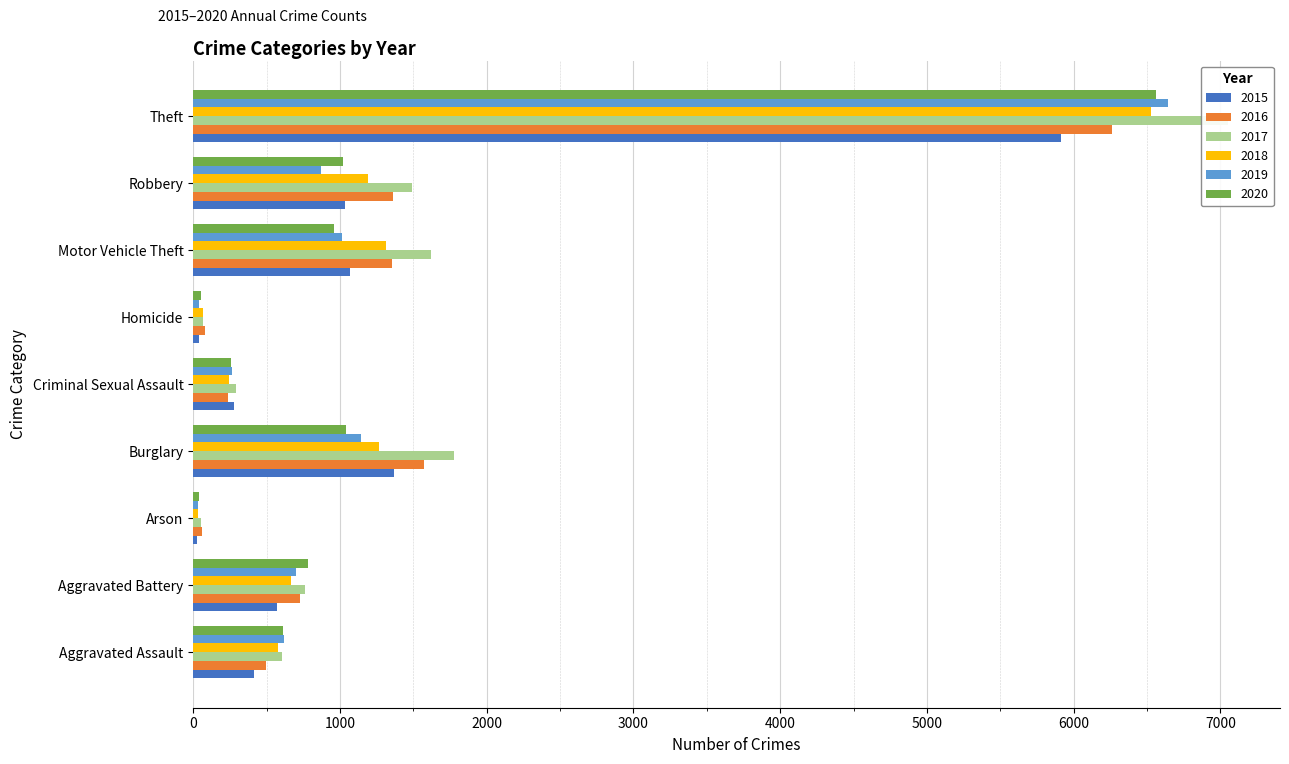

Reading left to right, what are all the values shown in this chart?

2015: Aggravated Assault=415	Aggravated Battery=570	Arson=27	Burglary=1367	Criminal Sexual Assault=278	Homicide=42	Motor Vehicle Theft=1069	Robbery=1032	Theft=5911
2016: Aggravated Assault=493	Aggravated Battery=729	Arson=57	Burglary=1574	Criminal Sexual Assault=238	Homicide=79	Motor Vehicle Theft=1352	Robbery=1359	Theft=6260
2017: Aggravated Assault=602	Aggravated Battery=765	Arson=54	Burglary=1777	Criminal Sexual Assault=294	Homicide=69	Motor Vehicle Theft=1624	Robbery=1492	Theft=7053
2018: Aggravated Assault=575	Aggravated Battery=670	Arson=36	Burglary=1269	Criminal Sexual Assault=246	Homicide=64	Motor Vehicle Theft=1315	Robbery=1191	Theft=6527
2019: Aggravated Assault=620	Aggravated Battery=699	Arson=36	Burglary=1147	Criminal Sexual Assault=267	Homicide=38	Motor Vehicle Theft=1017	Robbery=872	Theft=6645
2020: Aggravated Assault=615	Aggravated Battery=784	Arson=37	Burglary=1044	Criminal Sexual Assault=260	Homicide=55	Motor Vehicle Theft=962	Robbery=1023	Theft=6559